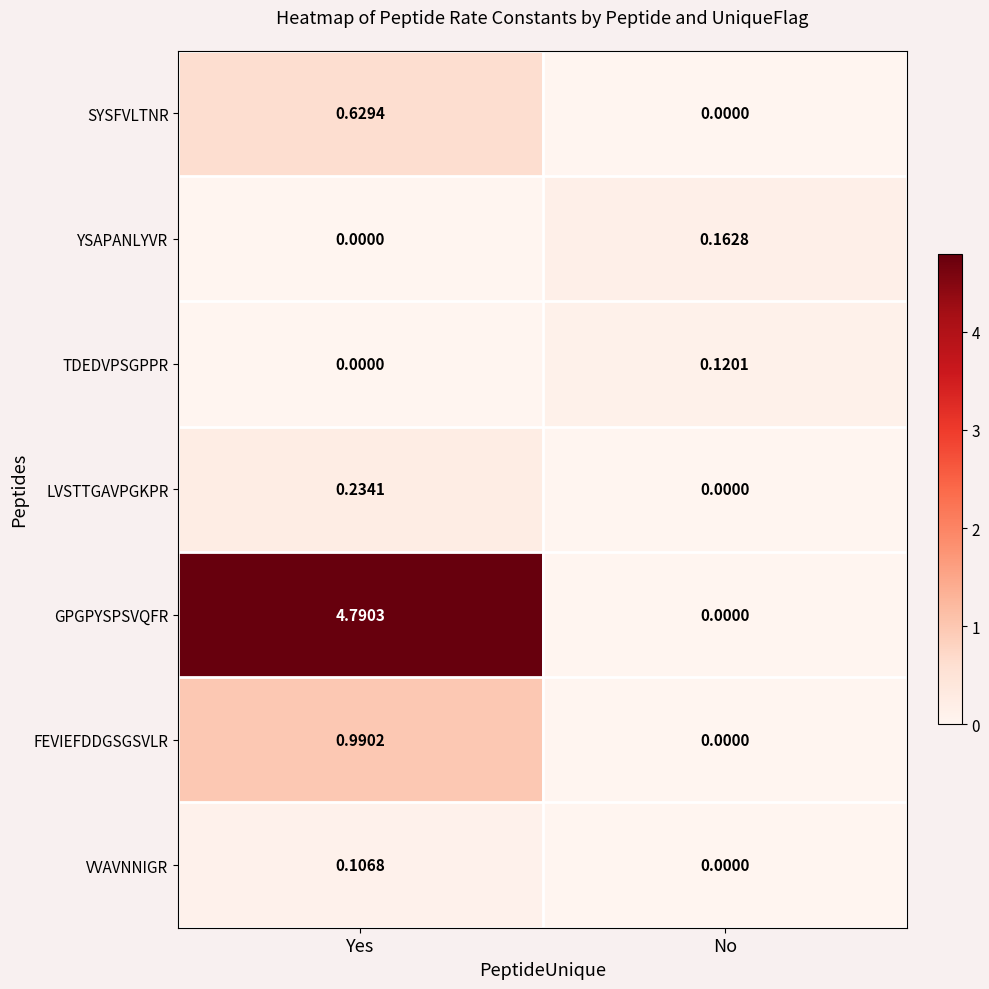

Where is LVSTTGAVPGKPR nearest to the value 0?

No